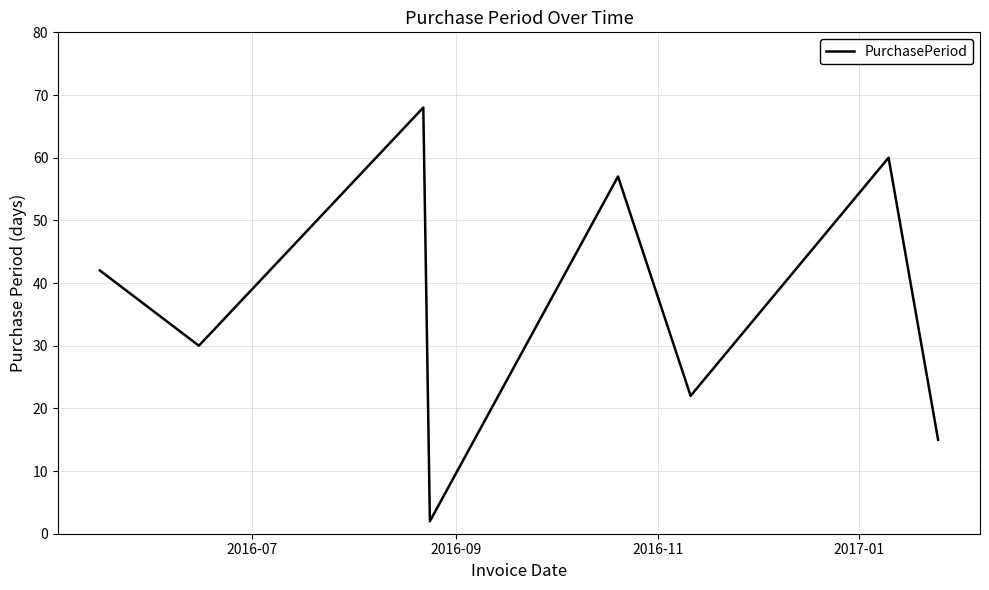

How many interior local valleys (lower than both neighbors) does the data have?

3